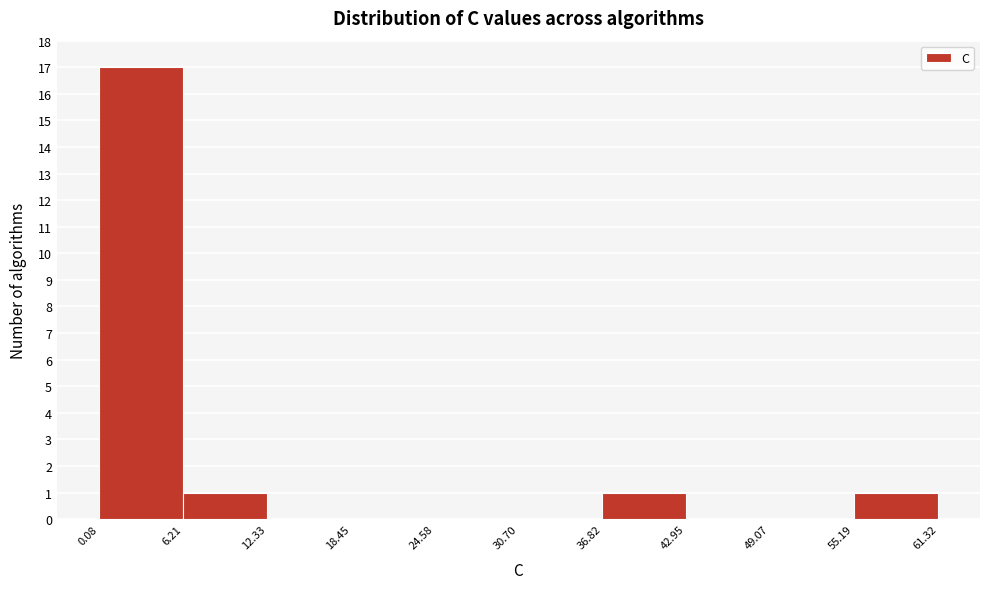

Reading left to right, list every bar in this chart as the range it spans on the x-axis followed by its height. The values are not printed on the chart, so give them approximately, as read against the axis.

0.08 to 6.21: 17
6.21 to 12.33: 1
12.33 to 18.45: 0
18.45 to 24.58: 0
24.58 to 30.70: 0
30.70 to 36.82: 0
36.82 to 42.95: 1
42.95 to 49.07: 0
49.07 to 55.19: 0
55.19 to 61.32: 1